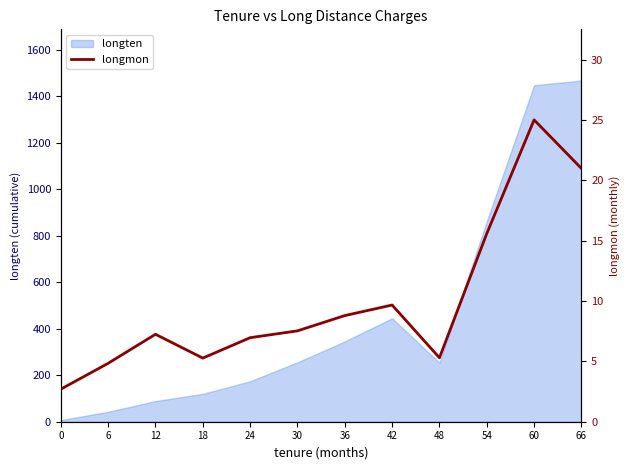

How many interior local peaks (higher than both neighbors) does the data have?

3